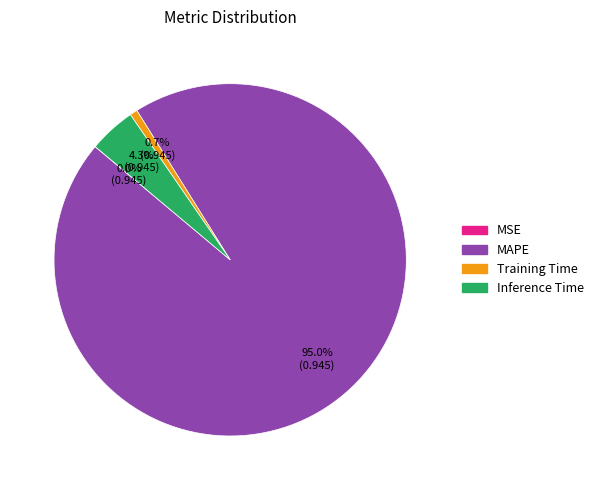

Is it true that MAPE is 95% of the pie?

True